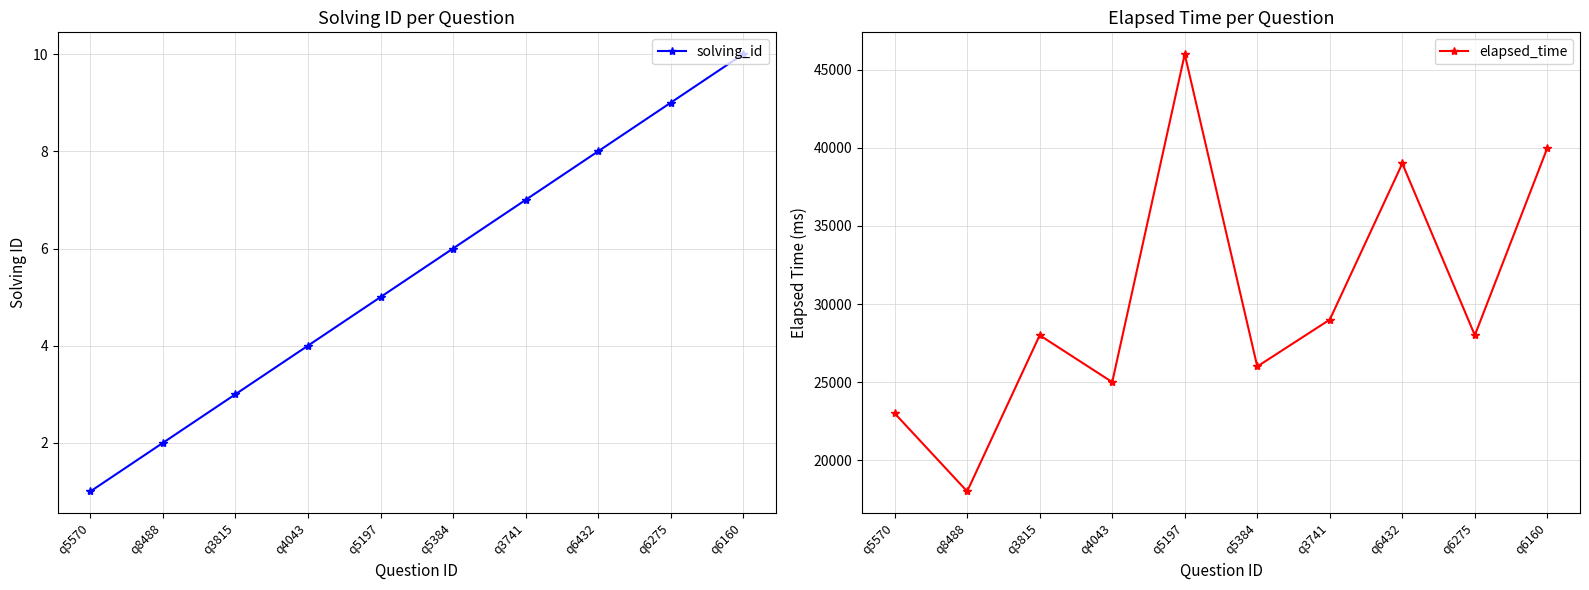

Read the solving_id value at q5384.

6